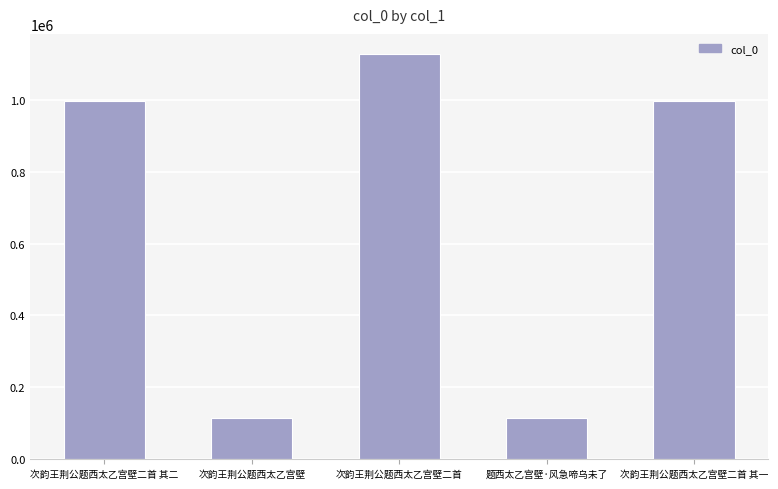

What is the minimum value shown in the chart?

114601